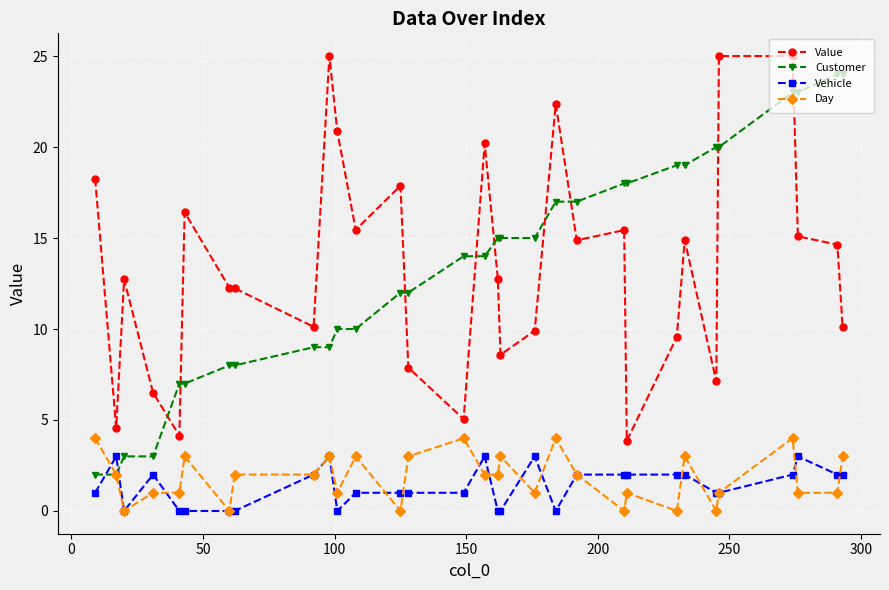

Which series ends up on top after the final intersection of Value and Customer?

Customer